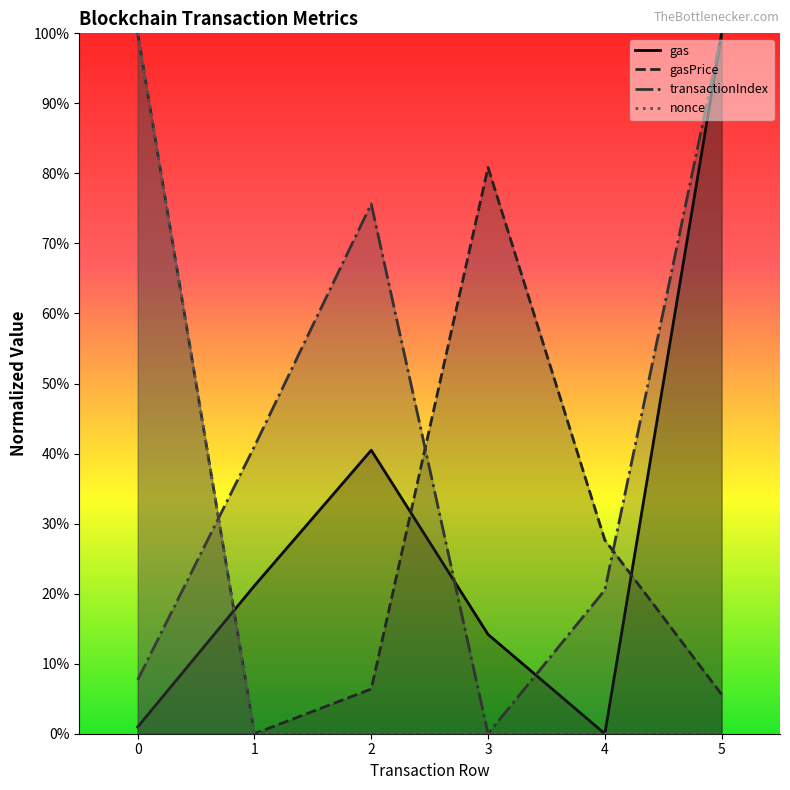

True or false: gas has a value of -0.4 at 4.

False